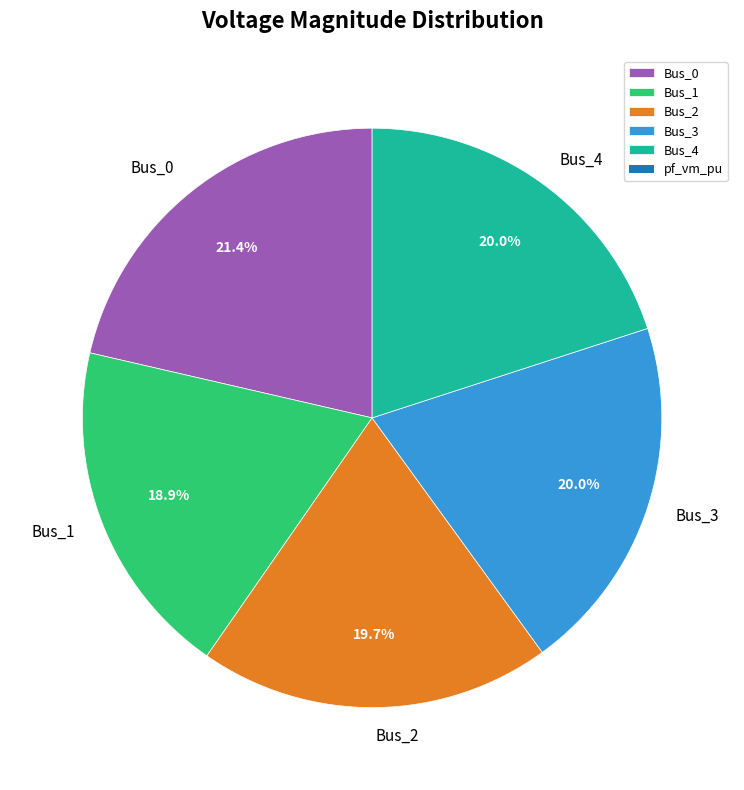

What percentage is NOT represented by Bus_4?

80.0%